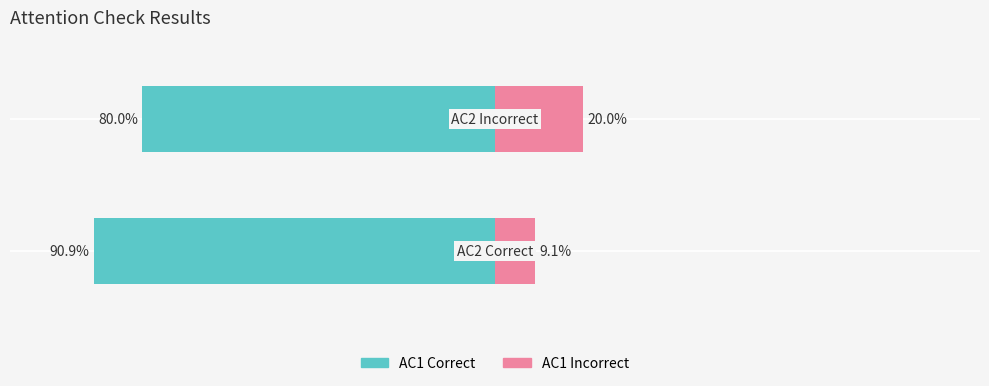

How many distinct data groups are displayed?

2